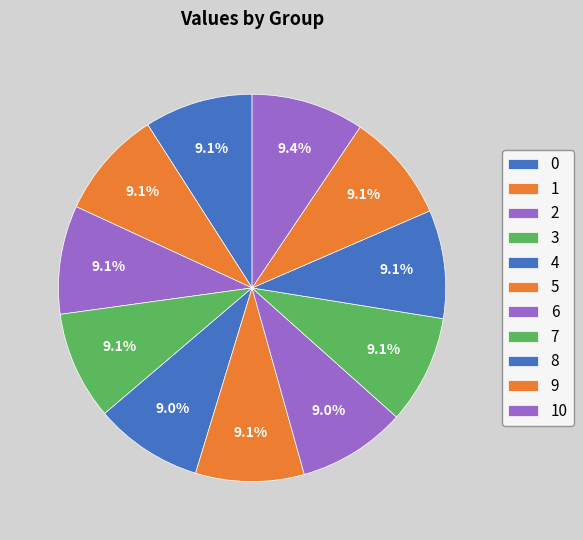

True or false: 1 accounts for 9% of the total.

True